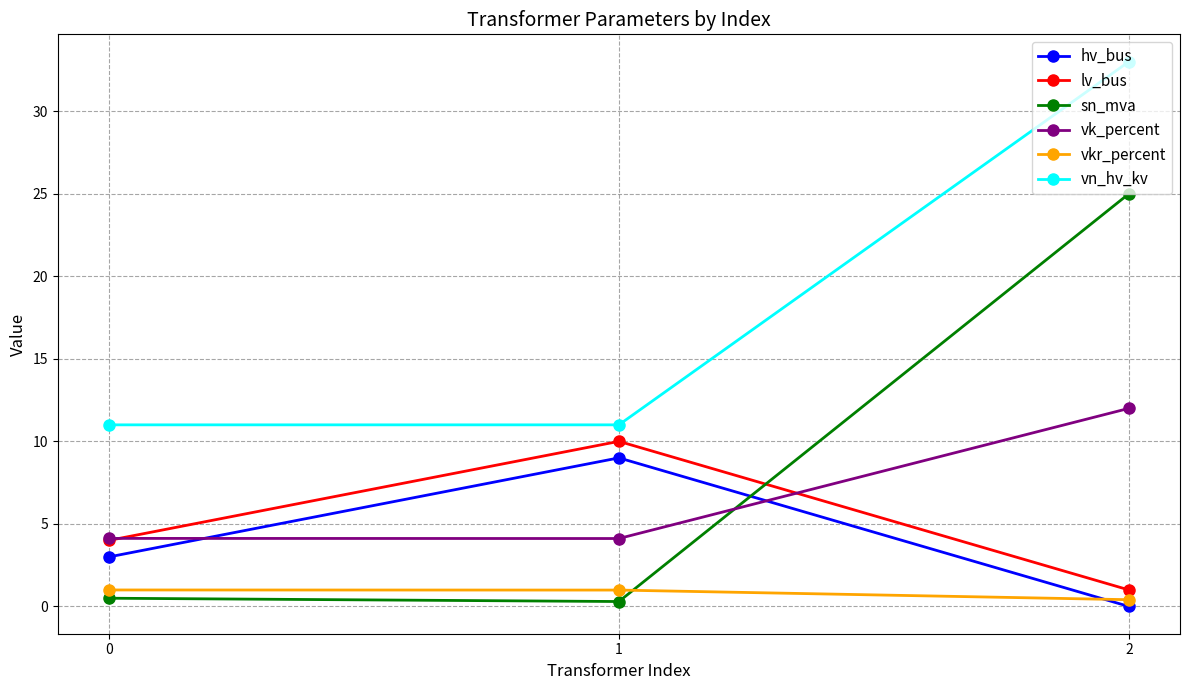

What is the spread (max minus min) of values at 1?

10.7